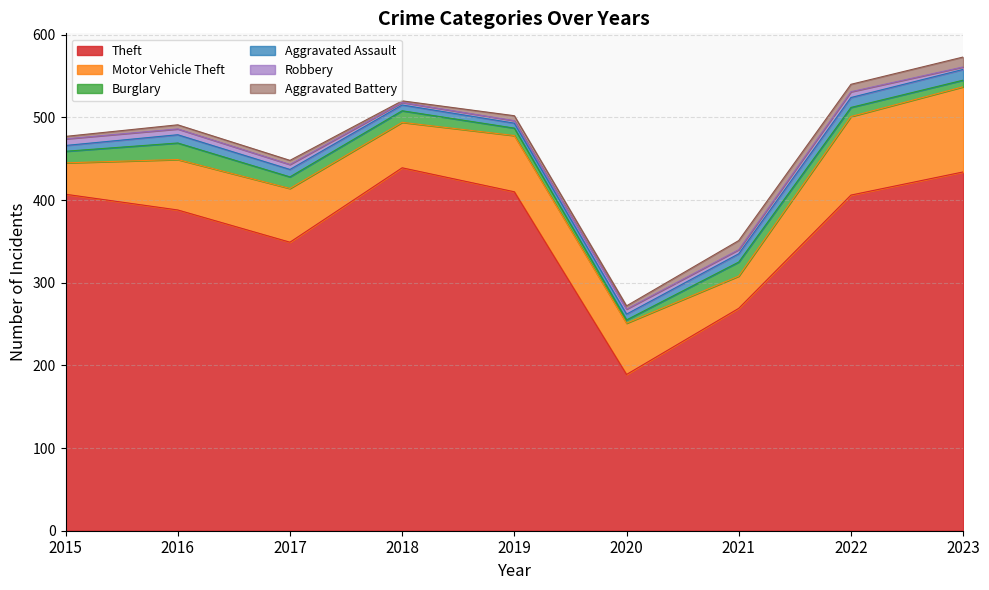

Which series ends up on top after the final intersection of Aggravated Battery and Aggravated Assault?

Aggravated Assault